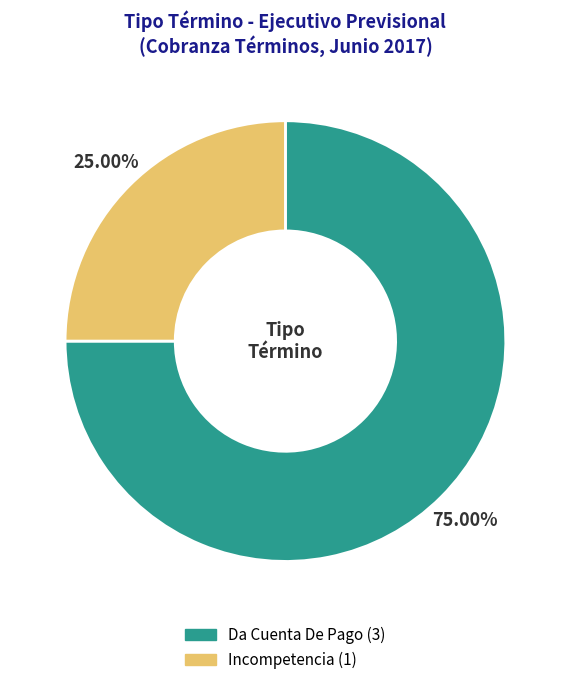

What percentage is the Da Cuenta De Pago slice, to the nearest percent?

75%